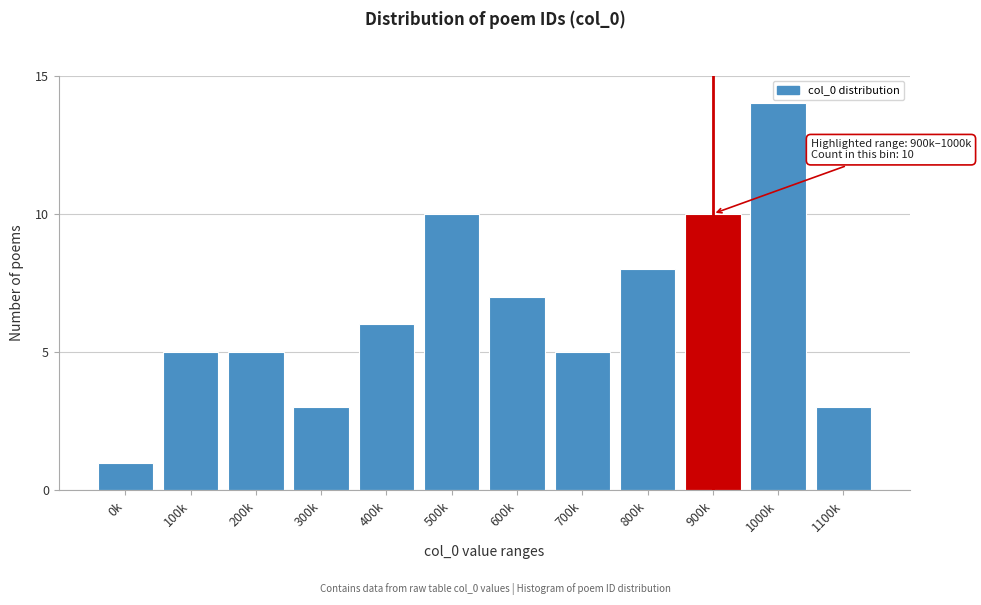

Reading right to left, extract all data points from this chart.

1100k=3	1000k=14	900k=10	800k=8	700k=5	600k=7	500k=10	400k=6	300k=3	200k=5	100k=5	0k=1